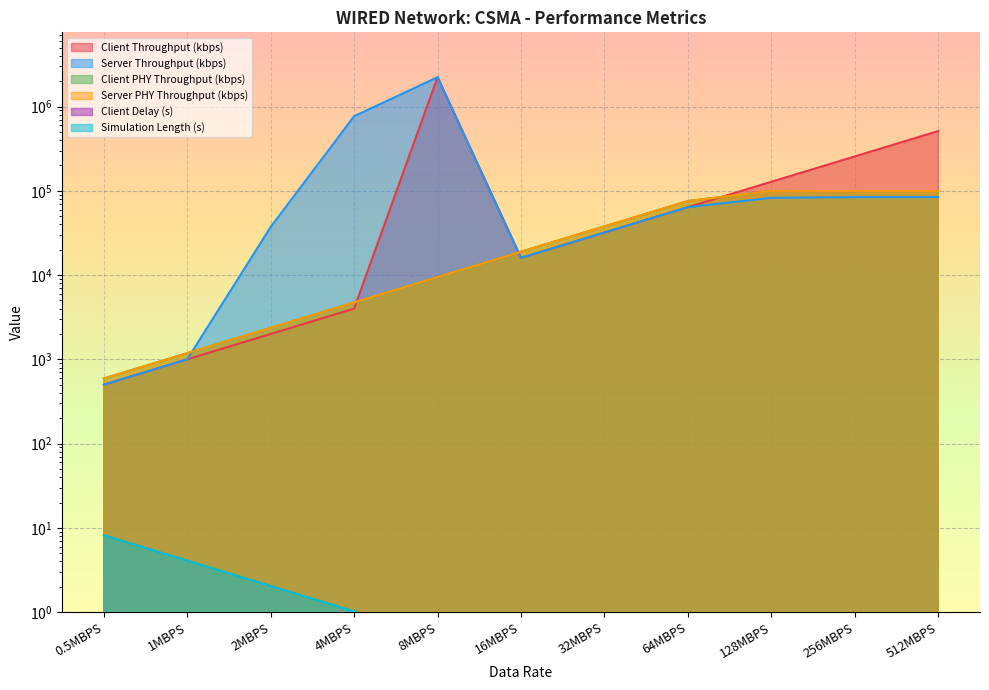

True or false: Client Delay (s) and Server PHY Throughput (kbps) intersect in this chart.

False